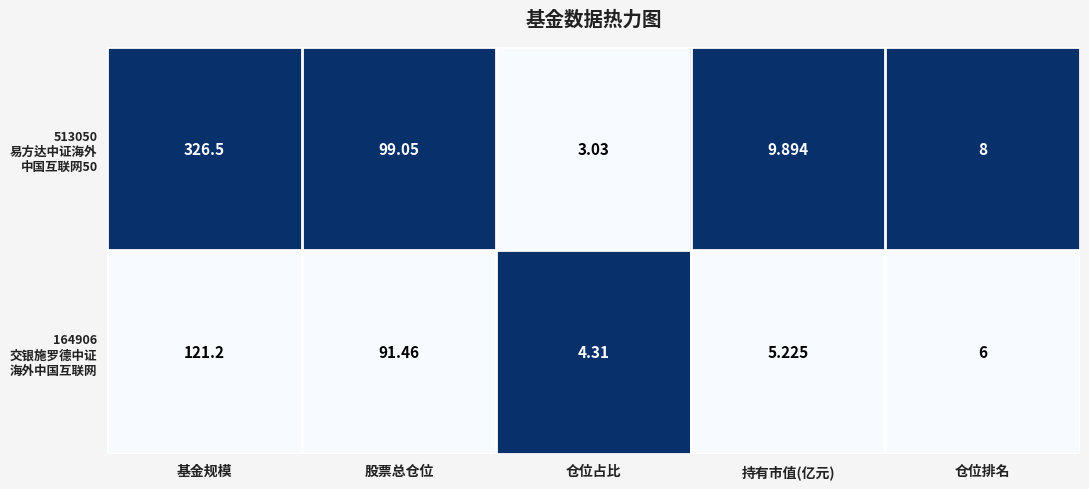

At which category does the chart reach its minimum across all series?

仓位占比